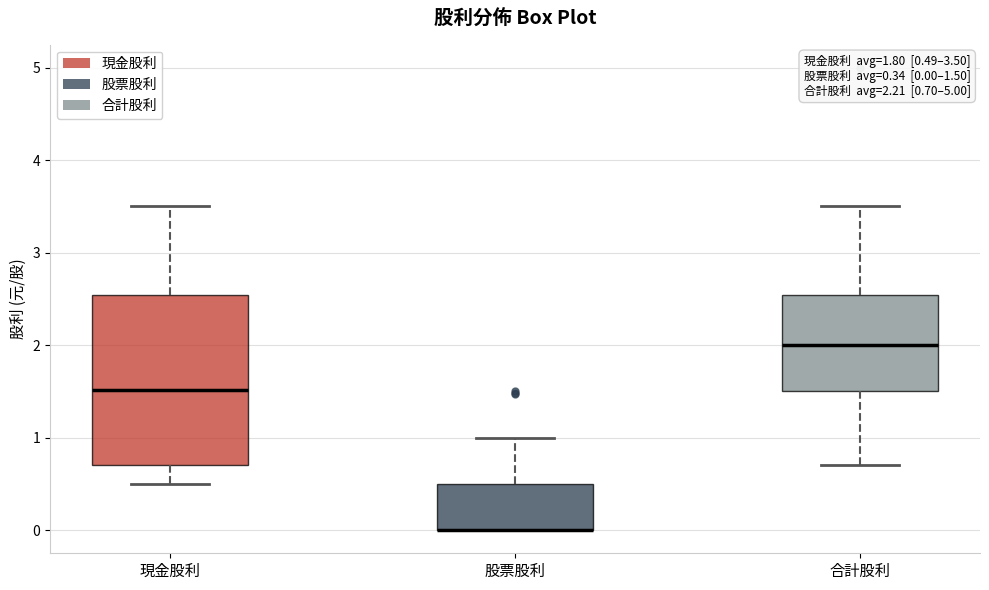

Which box is the tallest, from its lower edge to its upper edge?

現金股利